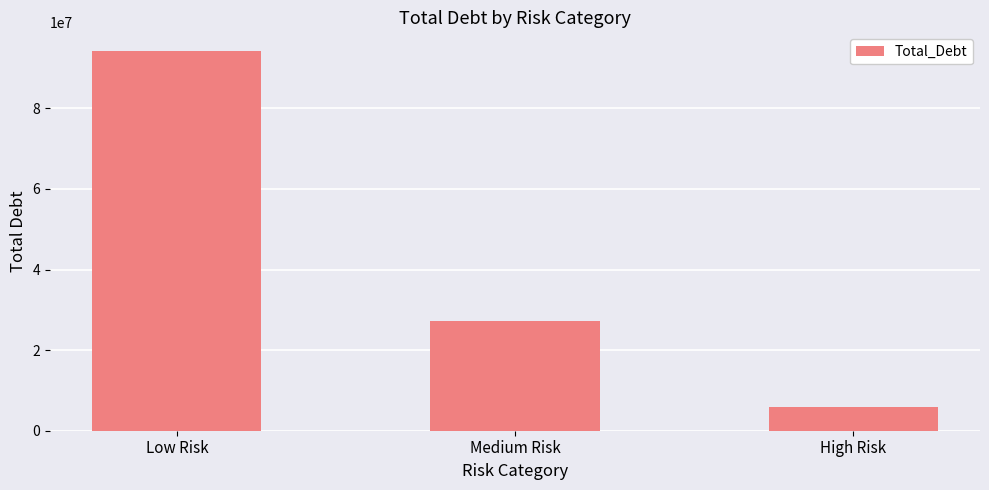

List the labels in order of value, largest first.

Low Risk, Medium Risk, High Risk